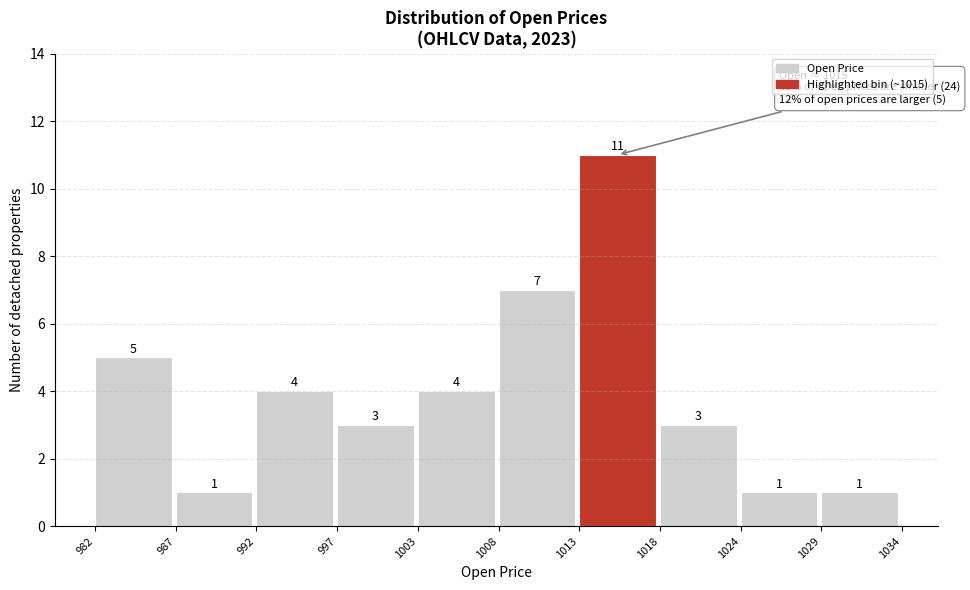

Reading right to left, what are all the values shown in this chart?

1029=1	1024=1	1018=3	1013=11	1008=7	1003=4	997=3	992=4	987=1	982=5